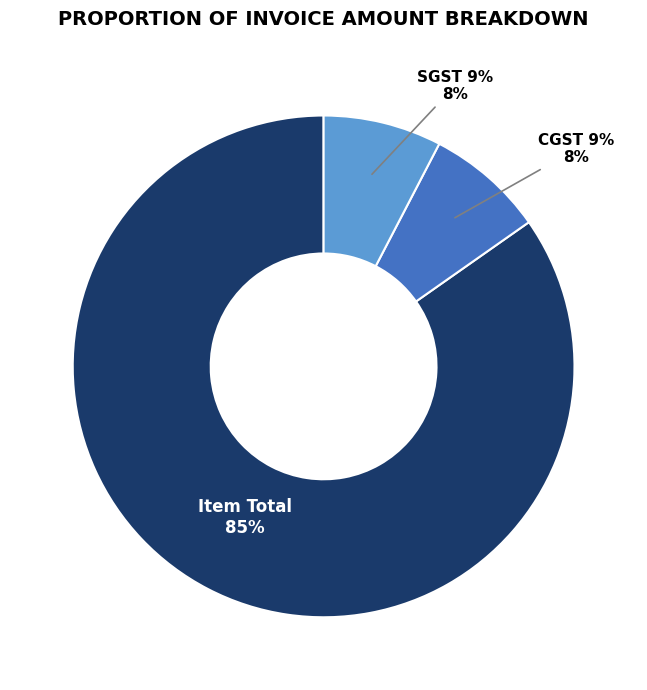

Rank the categories by value from lowest to highest.

CGST 9%, SGST 9%, Item Total